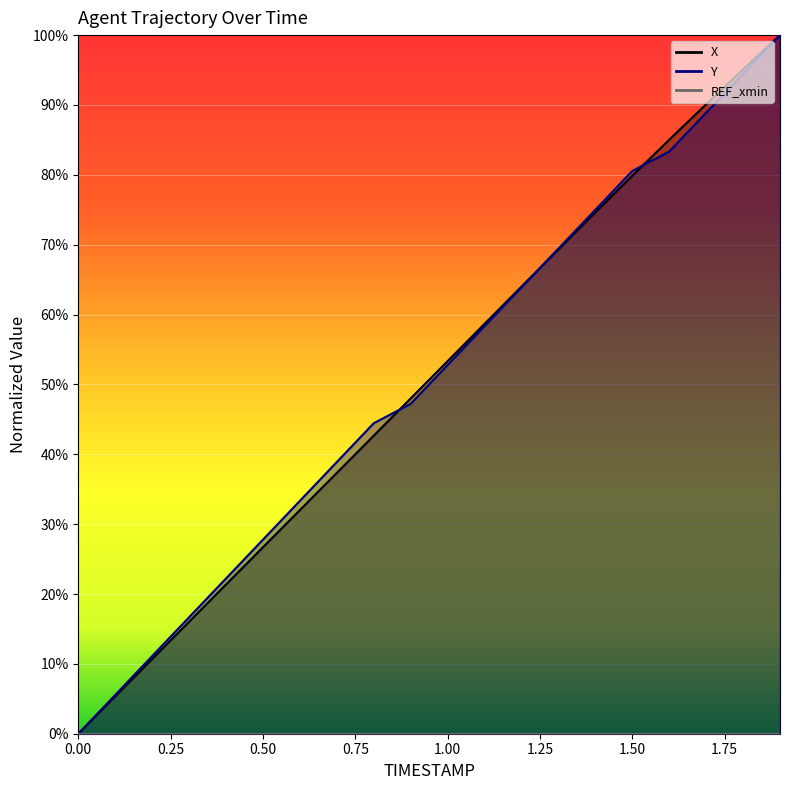

The Y series shows 0.3 at 0.6. True or false?

True